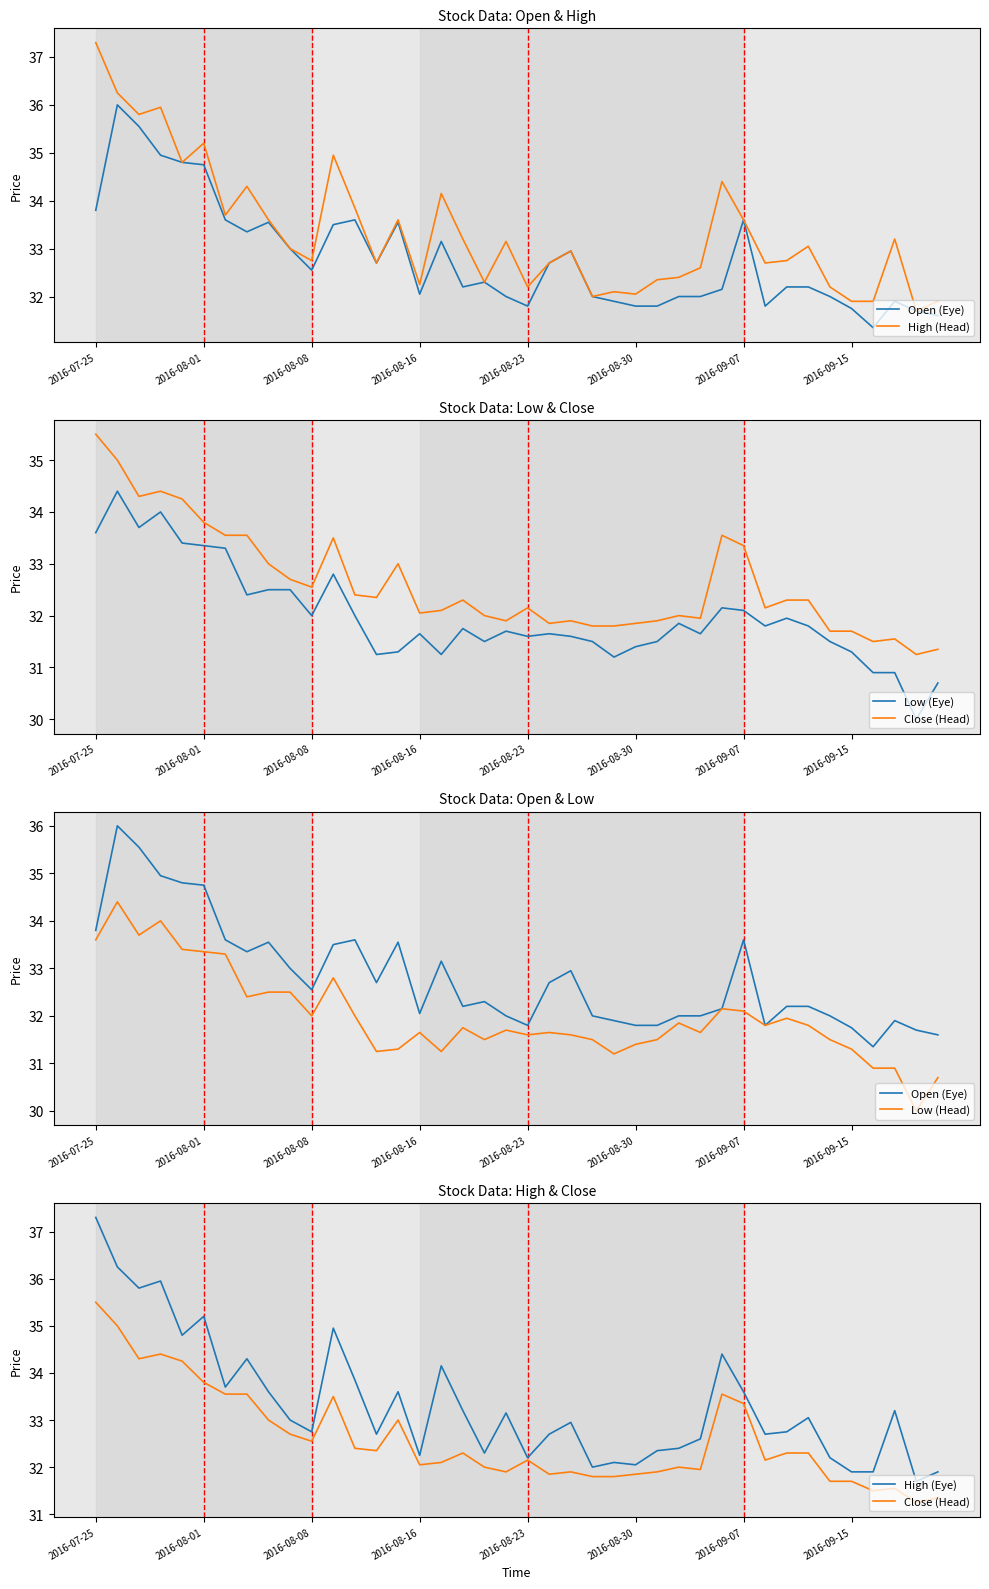

What is the sum of the High (Head) values at 19 and 16?

67.3